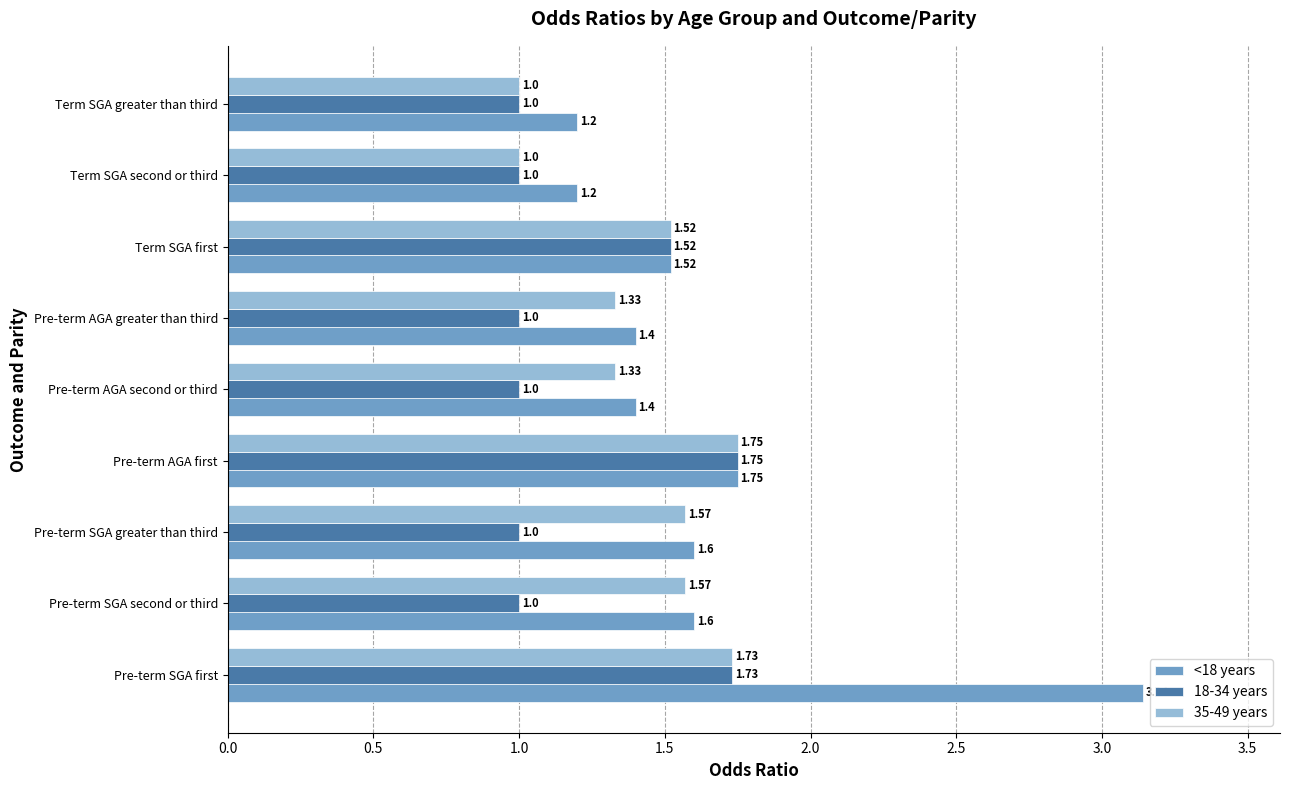

What is the difference between the maximum and second lowest values in the 18-34 years series?

0.8